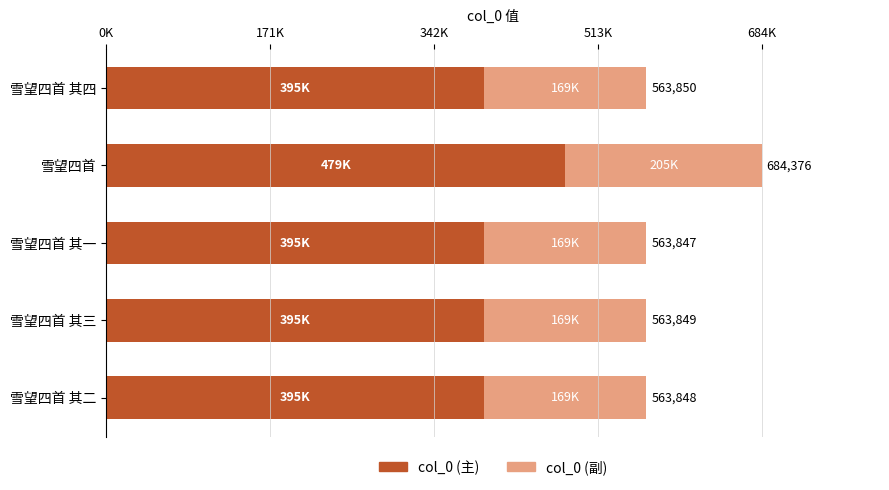

What are all the series names shown in the legend?

col_0 (主), col_0 (副)